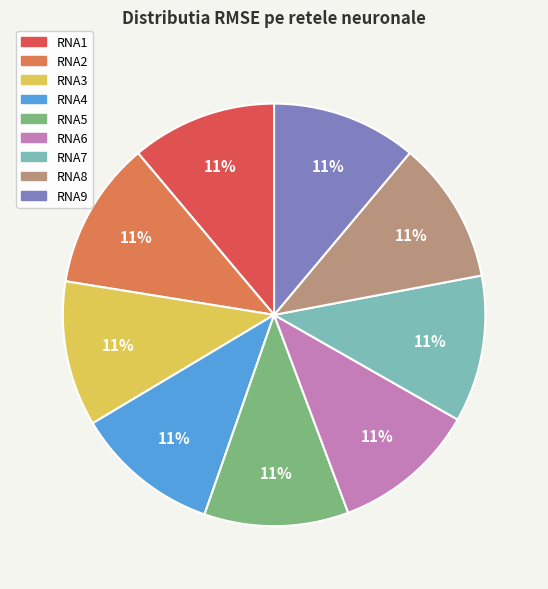

What is the ratio of the value at RNA1 to the value at RNA2?

1.0